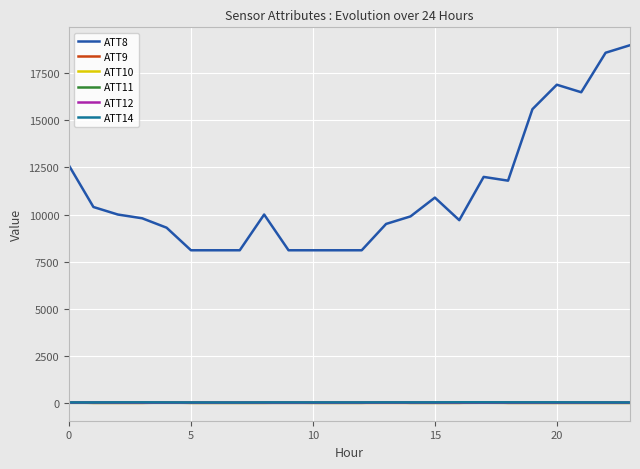

True or false: ATT8 and ATT9 intersect in this chart.

False